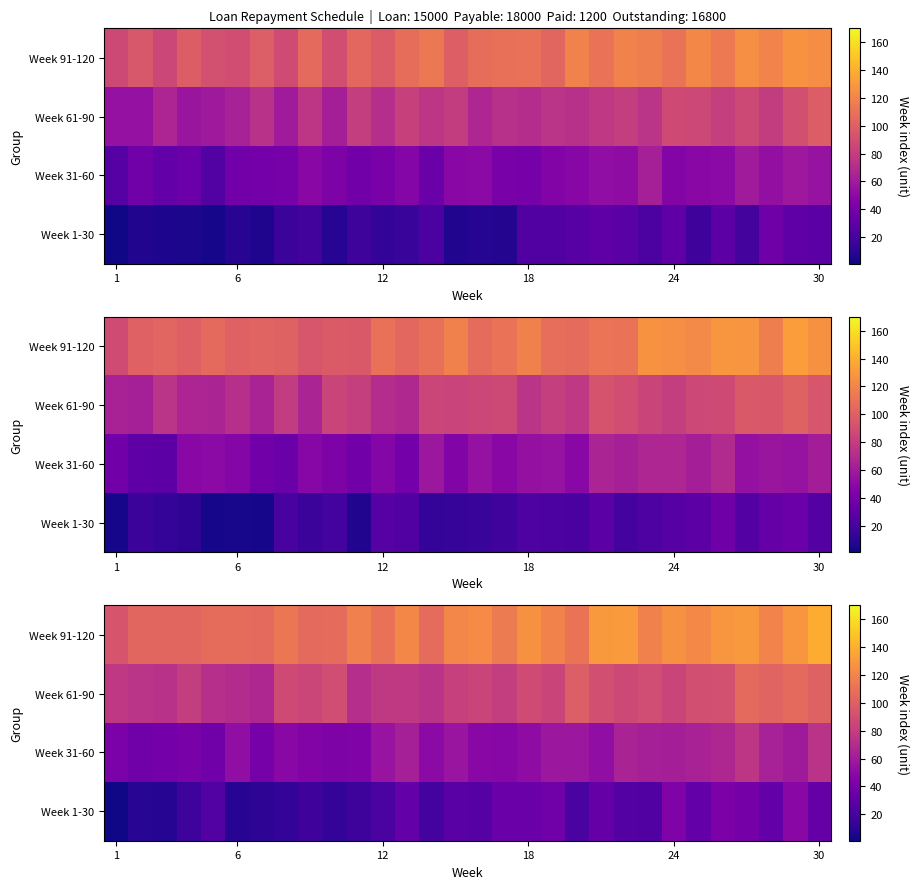

How many categories are shown in the chart?

30